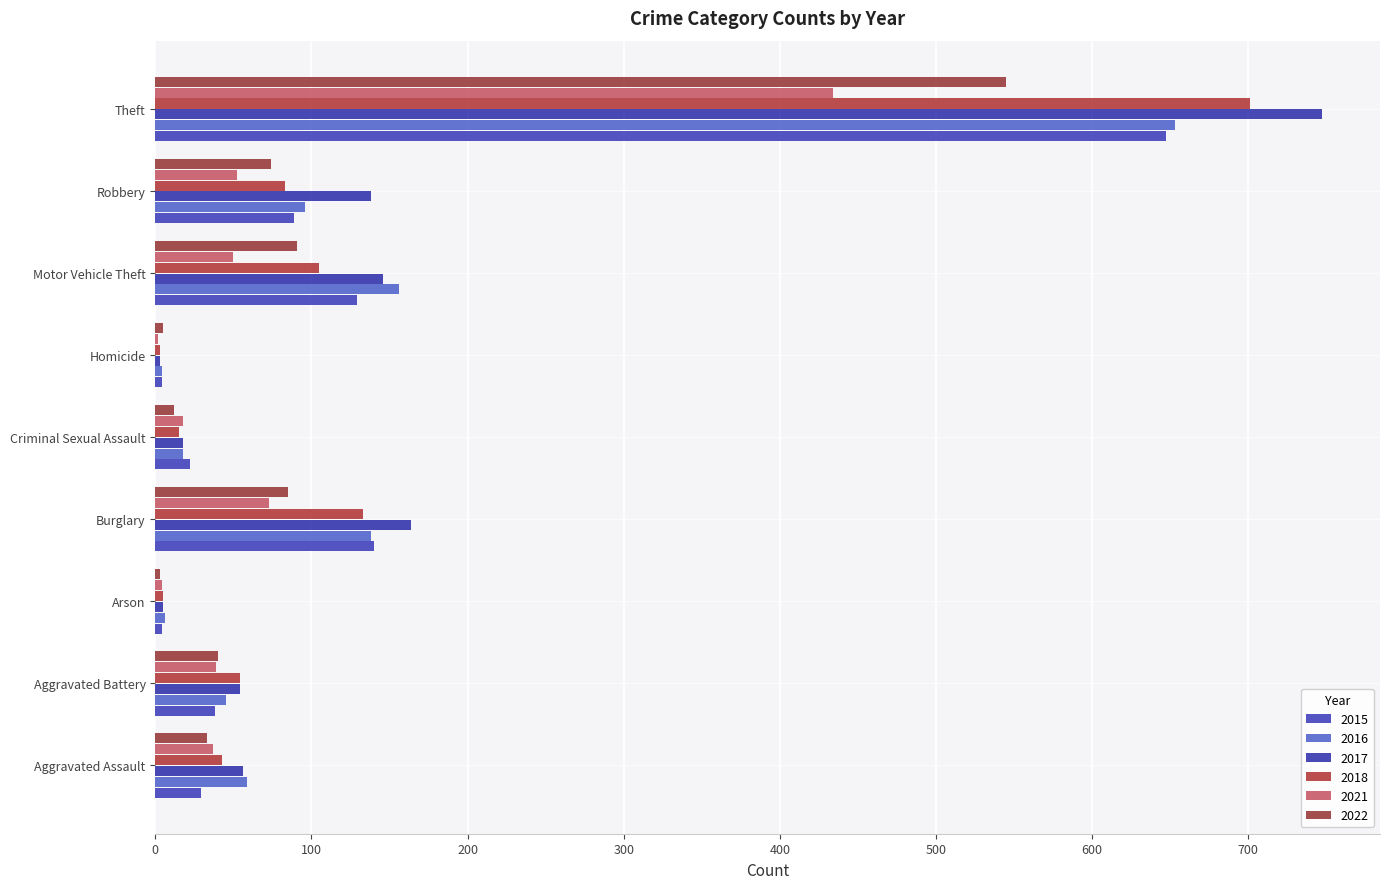

Which series has the largest range (max minus min)?

2017